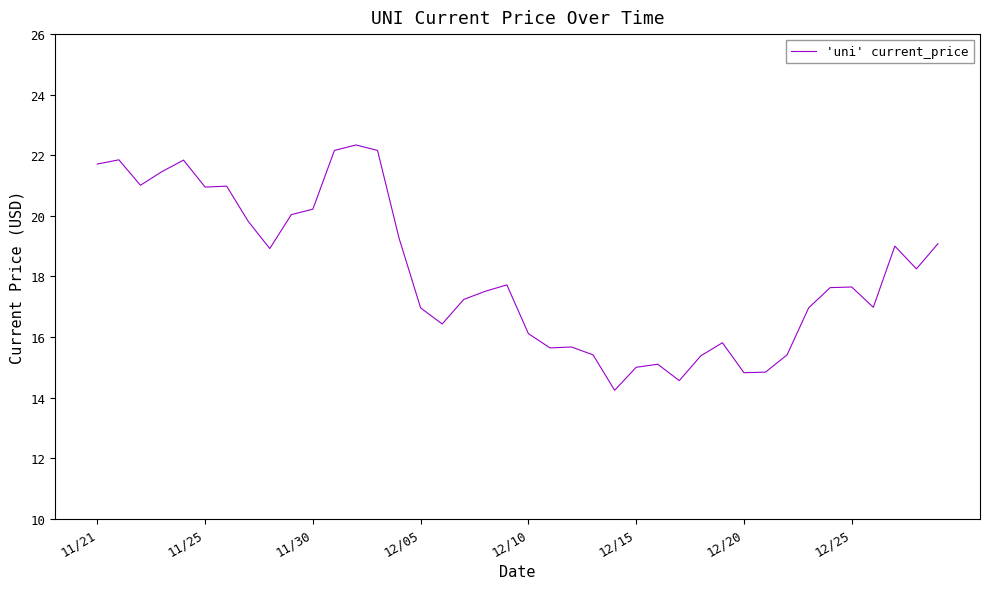

What is the difference between the maximum and minimum values?

8.1